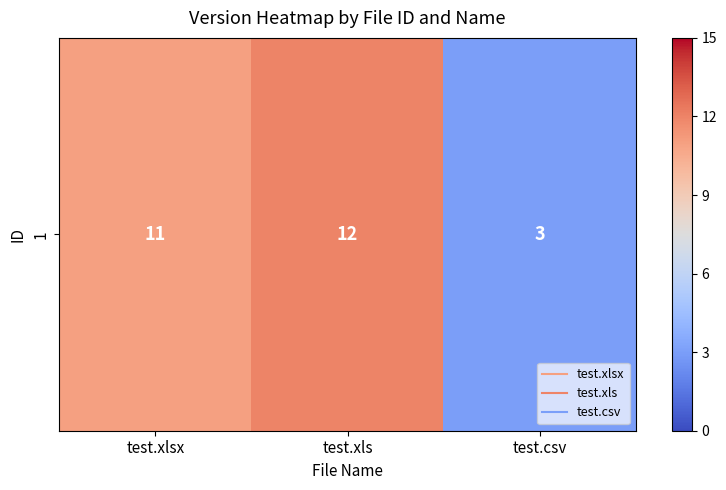

Which has a higher value, test.xlsx or test.xls?

test.xls